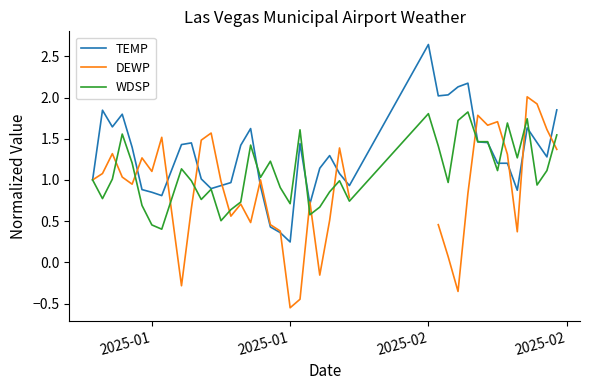

Where is WDSP nearest to the value 1?

2025-01